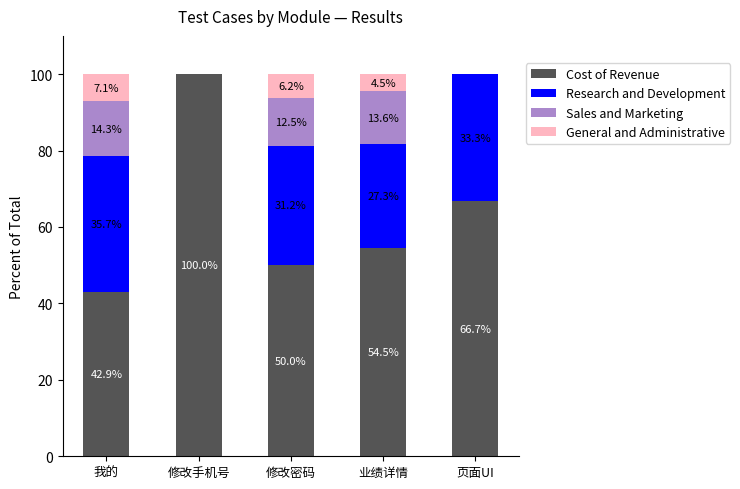

What is the maximum value for Cost of Revenue?

100.0